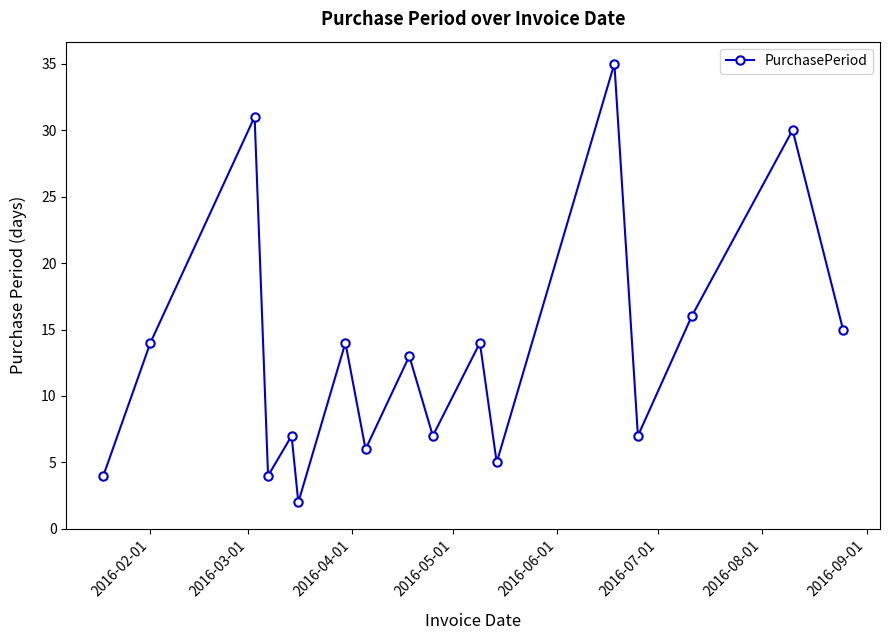

Reading left to right, transcribe all the data shown in this chart.

4	14	31	4	7	2	14	6	13	7	14	5	35	7	16	30	15